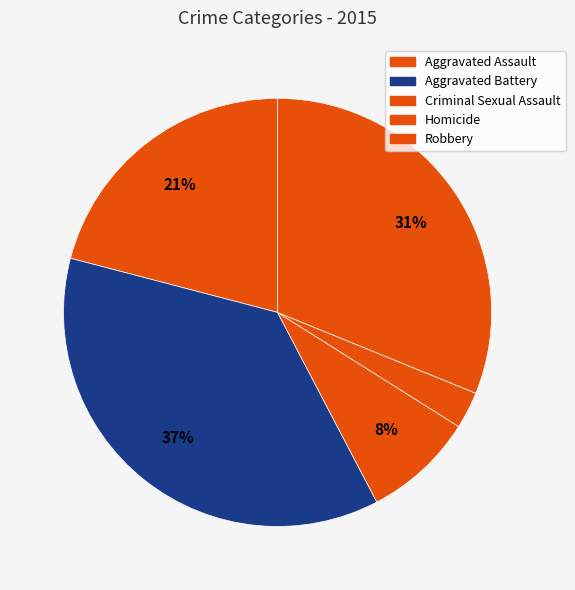

Which slice is the smallest?

Homicide